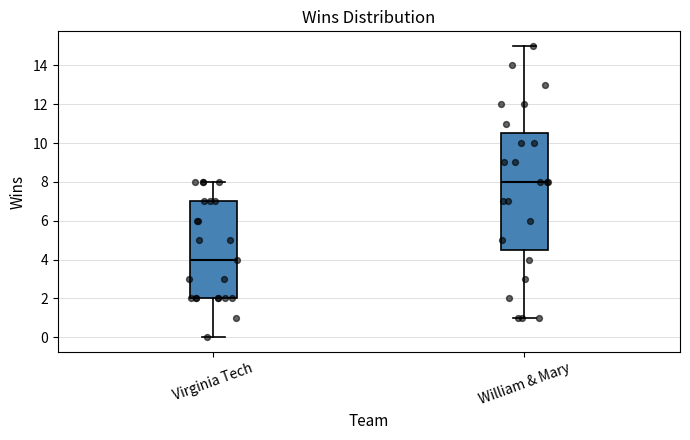

Which box's median line is the highest?

William & Mary